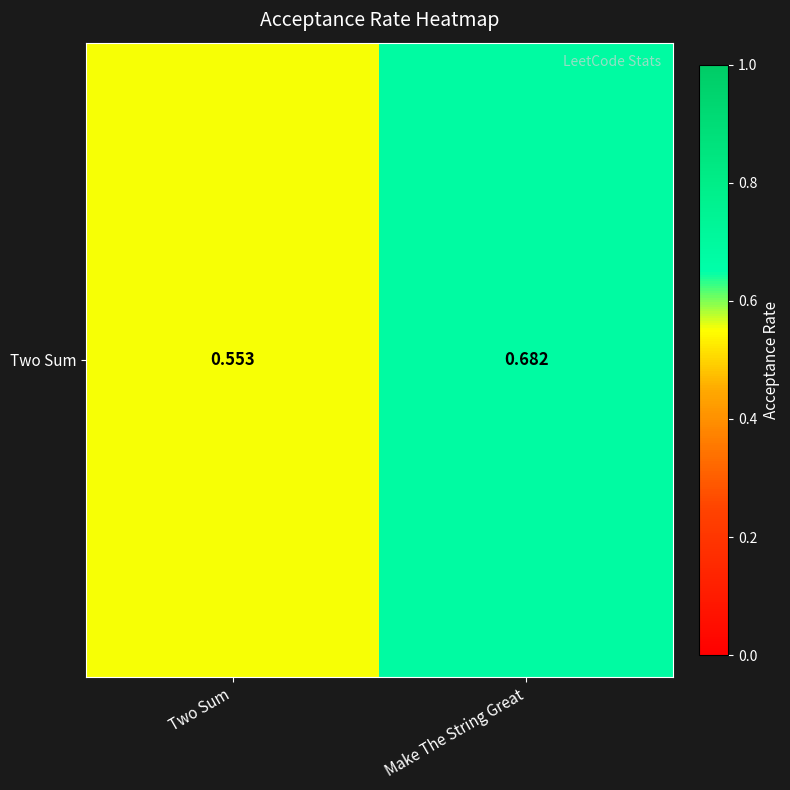

How many series are shown in this chart?

1